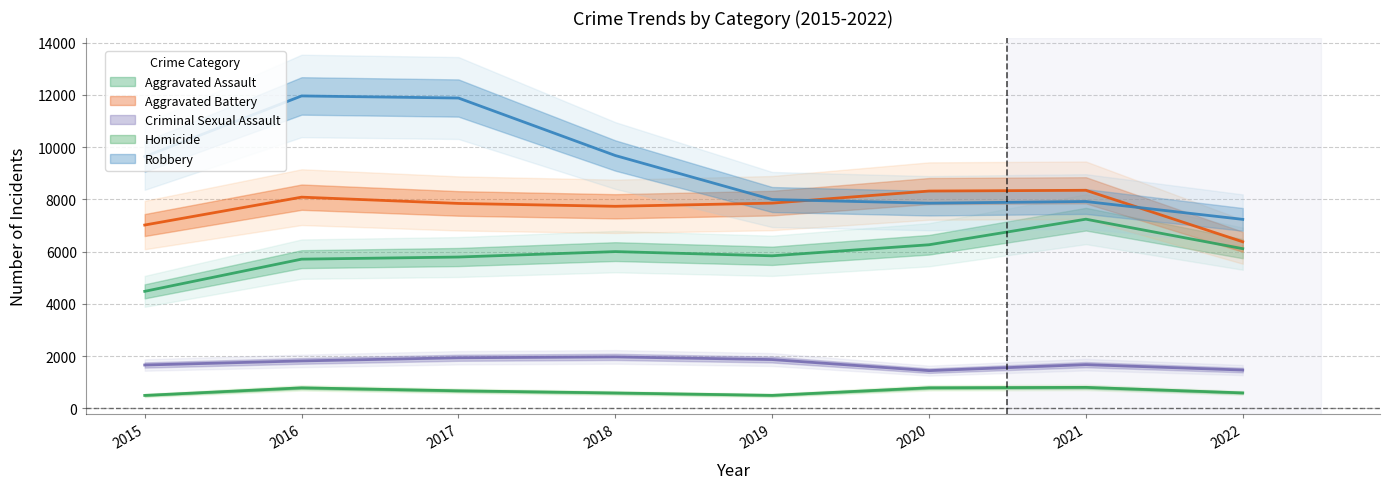

True or false: Criminal Sexual Assault and Aggravated Battery intersect in this chart.

False